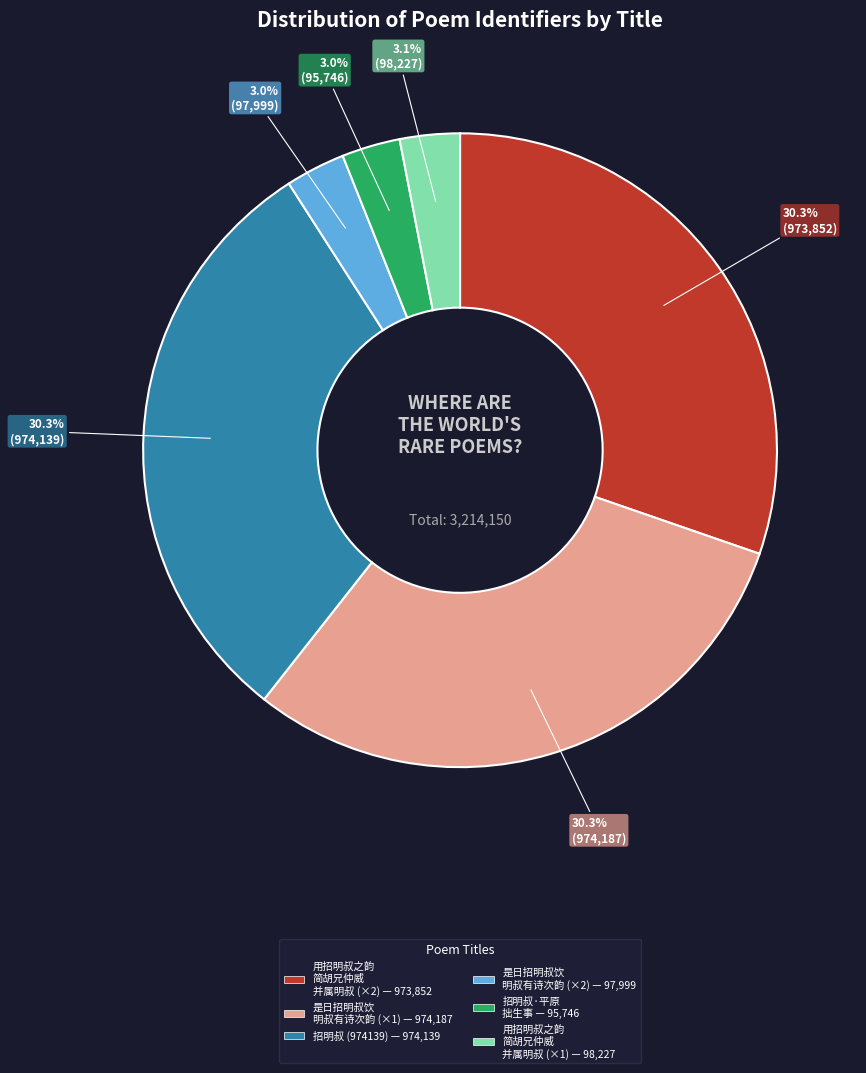

How many segments does this pie chart have?

6